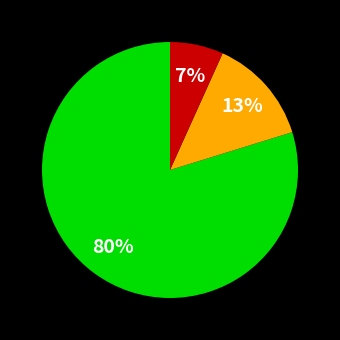

To the nearest percent, what is the average slice percentage?

33%